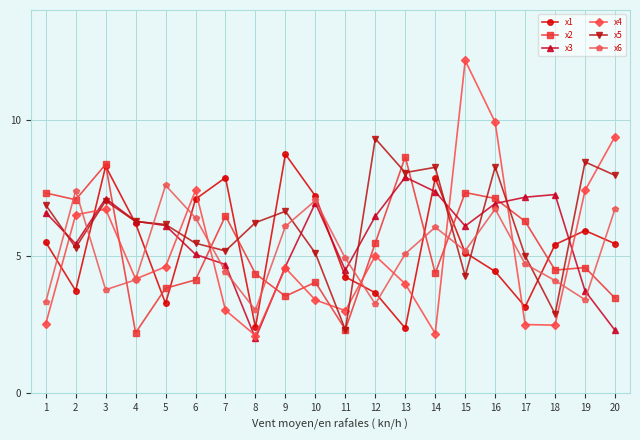

The x6 series shows 2.6 at 5. True or false?

False